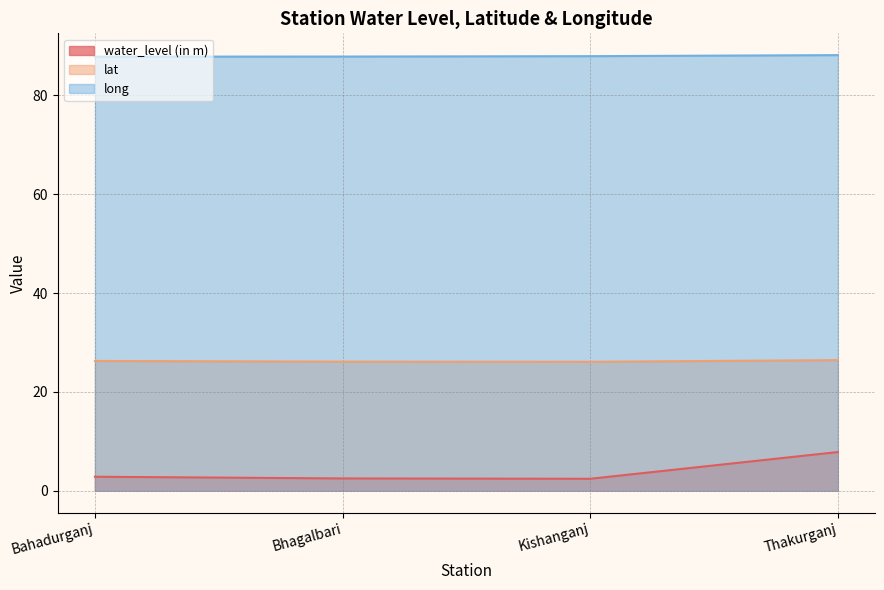

List the series in order of their overall mean, highest first.

long, lat, water_level (in m)